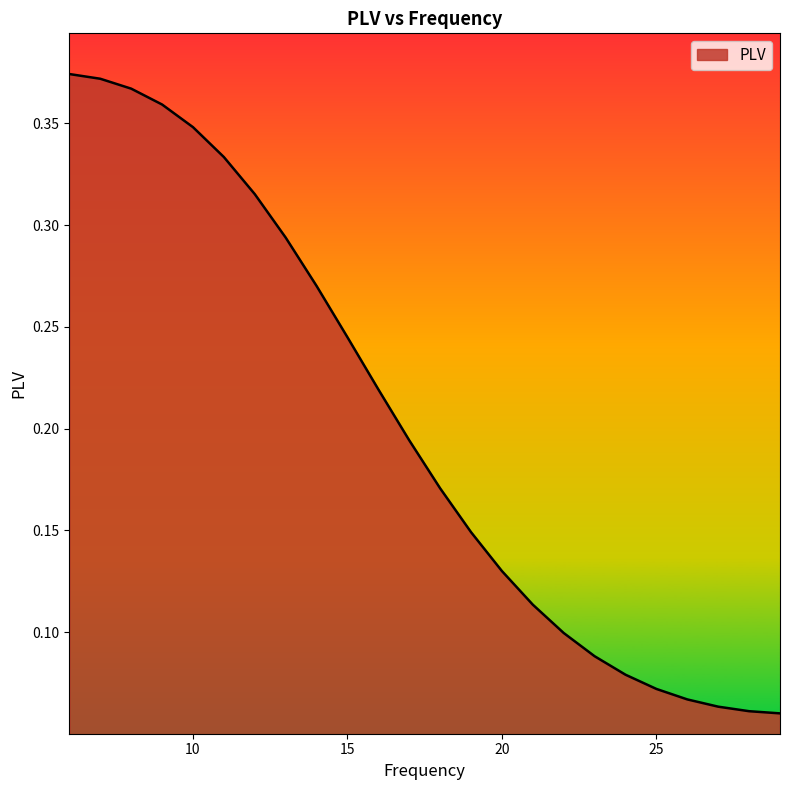

What is the value of the 17th point from the left?

0.1